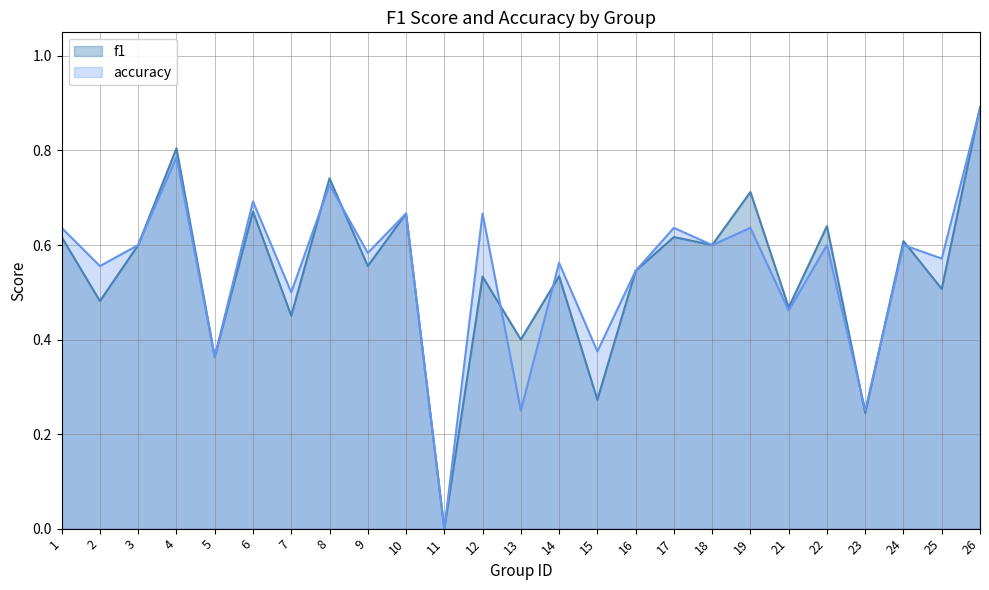

Reading right to left, what are all the values shown in this chart?

f1: 26=0.9	25=0.5	24=0.6	23=0.2	22=0.6	21=0.5	19=0.7	18=0.6	17=0.6	16=0.5	15=0.3	14=0.5	13=0.4	12=0.5	11=0.0	10=0.7	9=0.6	8=0.7	7=0.5	6=0.7	5=0.4	4=0.8	3=0.6	2=0.5	1=0.6
accuracy: 26=0.9	25=0.6	24=0.6	23=0.2	22=0.6	21=0.5	19=0.6	18=0.6	17=0.6	16=0.5	15=0.4	14=0.6	13=0.2	12=0.7	11=0.0	10=0.7	9=0.6	8=0.7	7=0.5	6=0.7	5=0.4	4=0.8	3=0.6	2=0.6	1=0.6